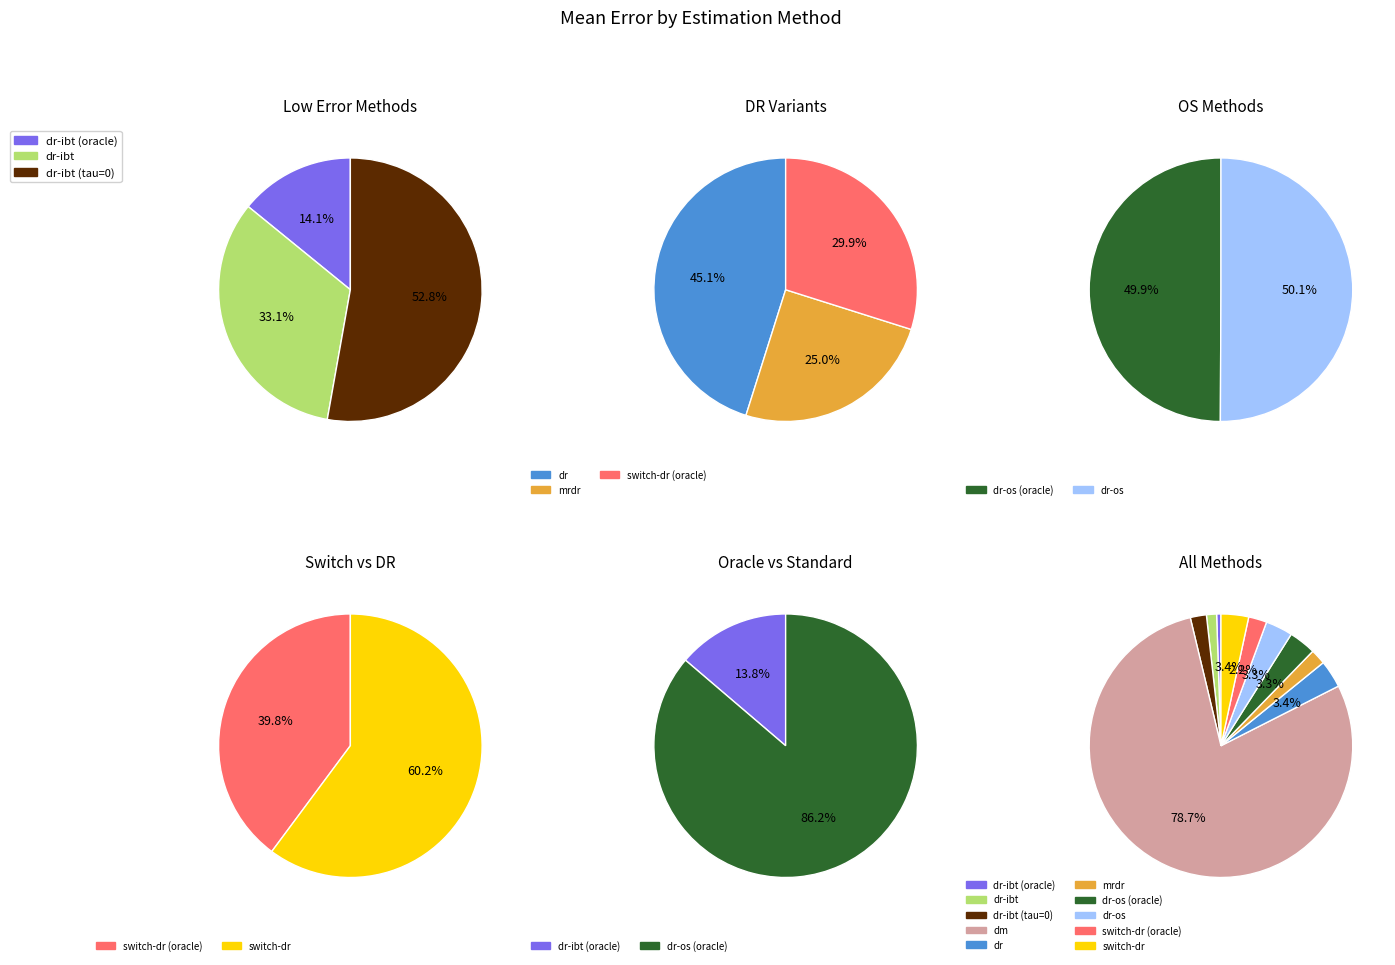

Which slice represents more than half of the pie?

dm